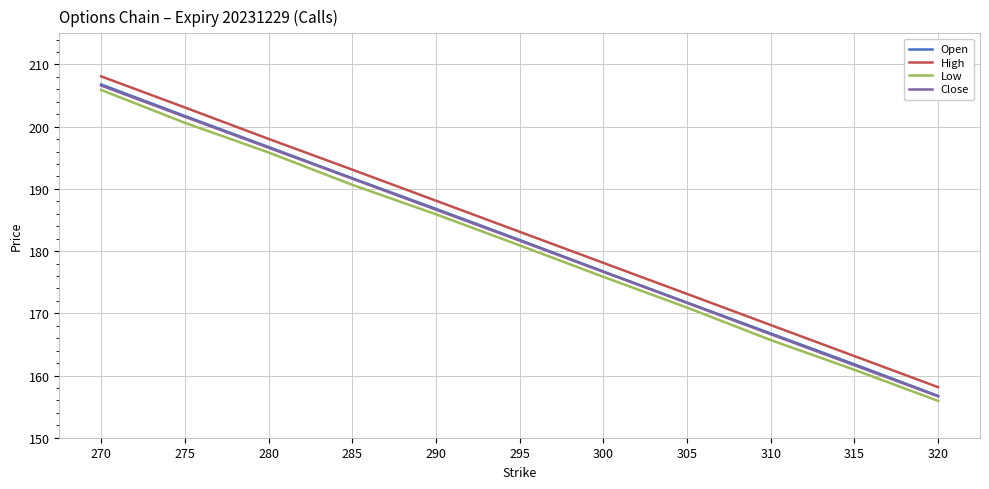

At which label does Close first exceed 181?

270